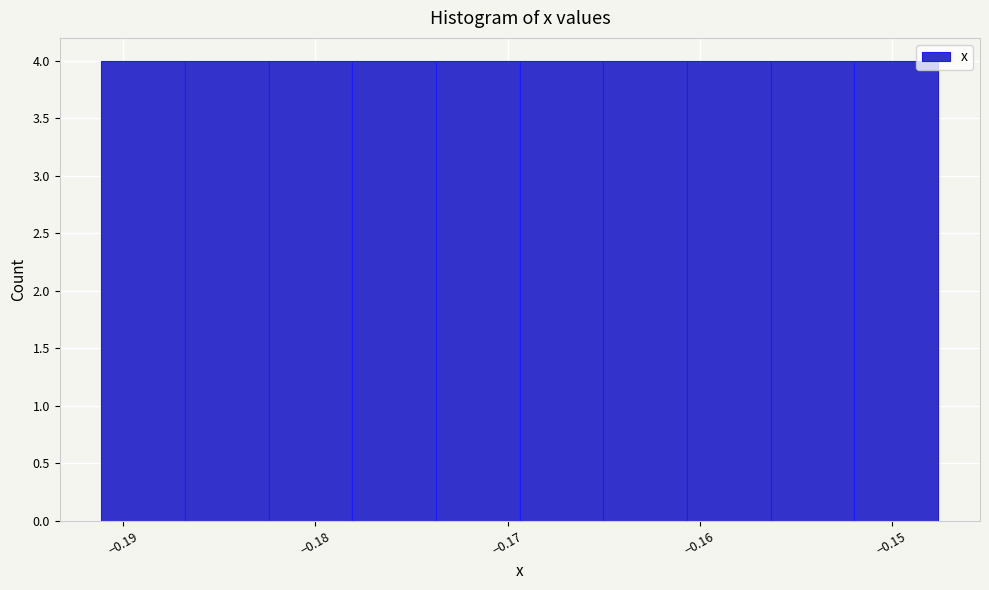

Reading left to right, list every bar in this chart as the range it spans on the x-axis followed by its height. Neither the bar edges nor the heights are printed on the chart, so give them approximately, as read against the axes.

-0.191 to -0.187: 4
-0.187 to -0.182: 4
-0.182 to -0.178: 4
-0.178 to -0.174: 4
-0.174 to -0.169: 4
-0.169 to -0.165: 4
-0.165 to -0.161: 4
-0.161 to -0.156: 4
-0.156 to -0.152: 4
-0.152 to -0.148: 4